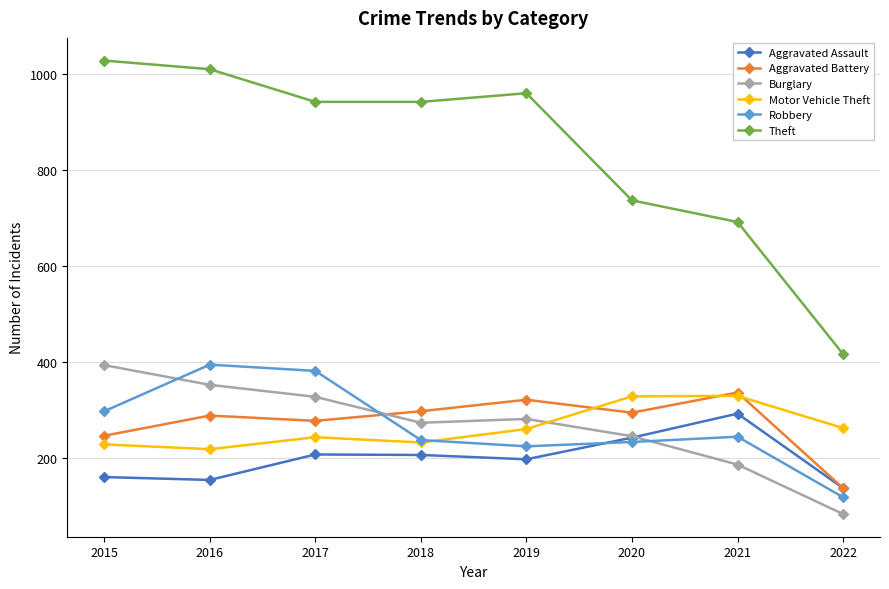

At which category does Motor Vehicle Theft reach its first local peak?

2017